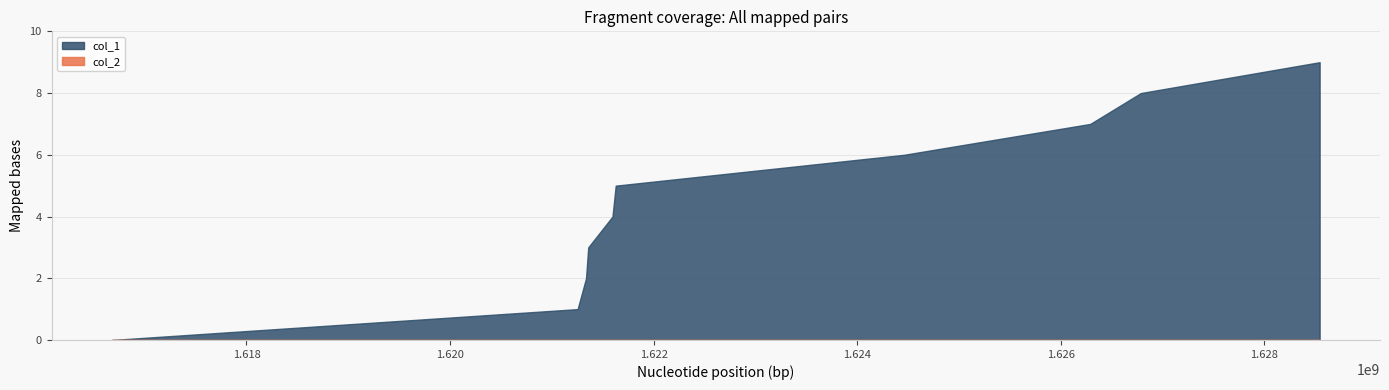

What is the difference between the maximum and minimum values in the col_1 series?

9